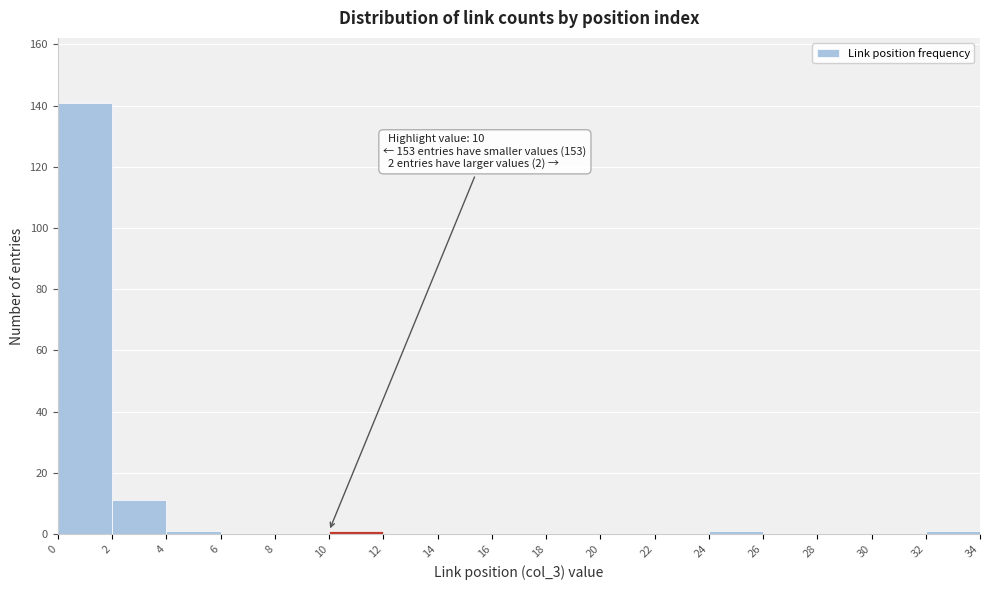

Over which range of the x-axis is the bar tallest?

0 to 2